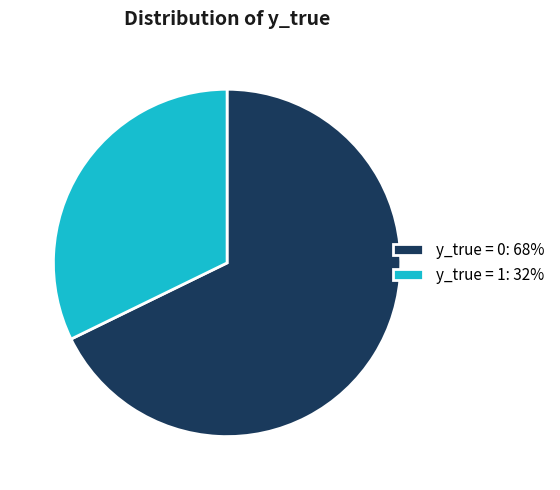

Does y_true = 0: 68% account for over 50% of the chart?

Yes